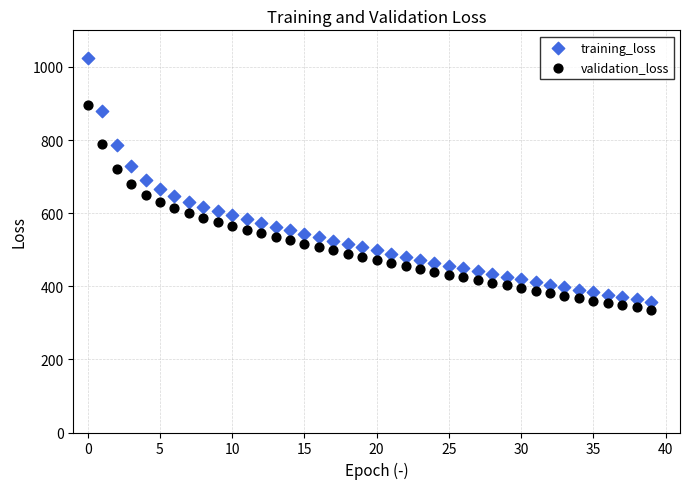

Which series has the widest spread of Y values?

training_loss